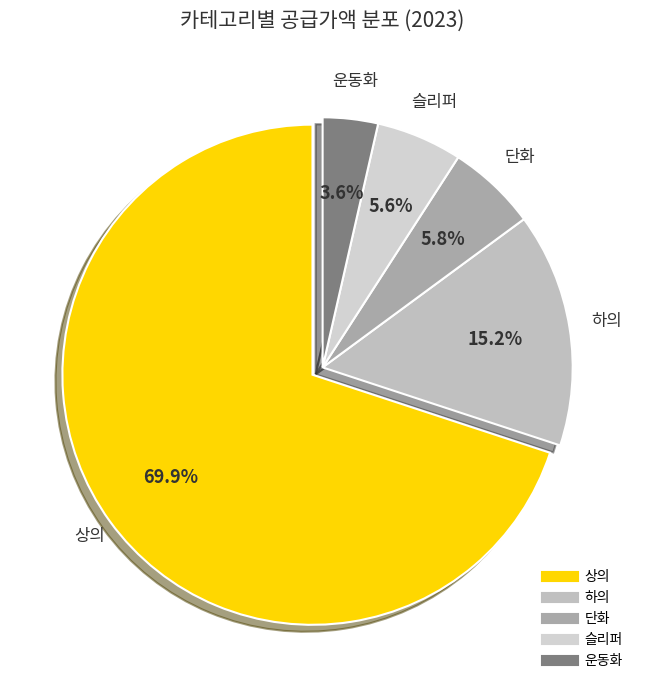

Which has a higher value, 상의 or 슬리퍼?

상의